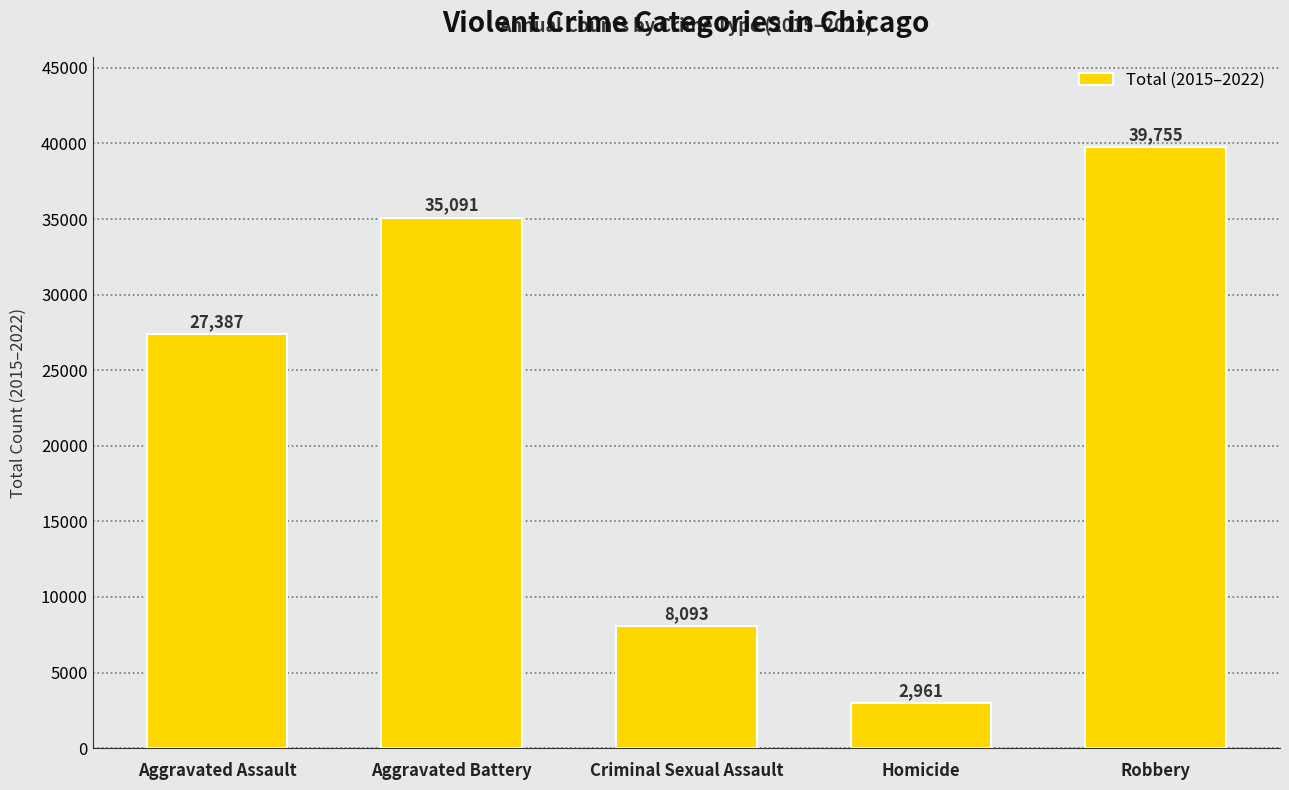

What is the value of the 2nd bar from the left?

35091